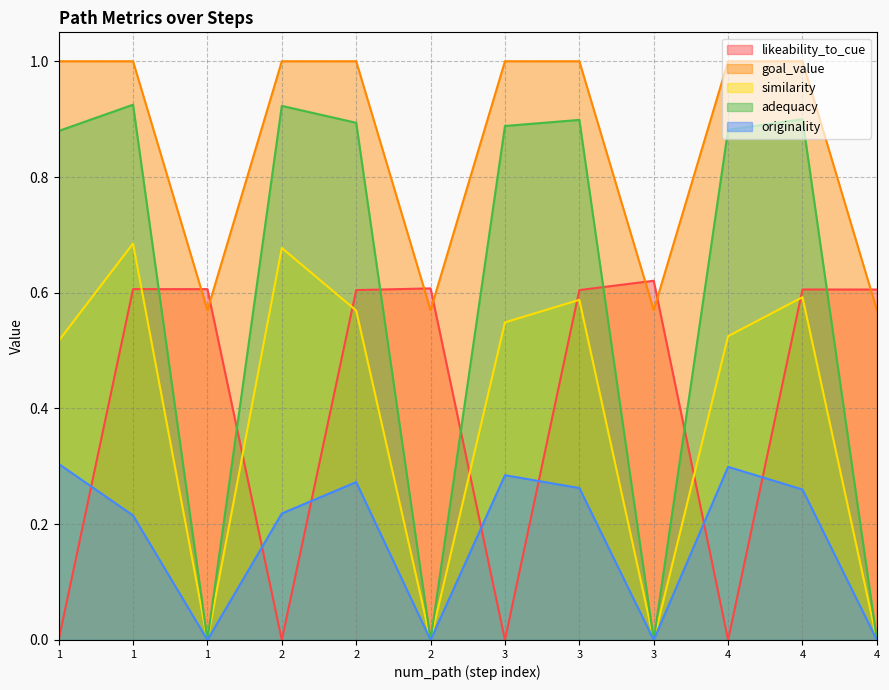

Reading right to left, extract all data points from this chart.

likeability_to_cue: 4=0.6	4=0.6	4=0.0	3=0.6	3=0.6	3=0.0	2=0.6	2=0.6	2=0.0	1=0.6	1=0.6	1=0.0
goal_value: 4=0.6	4=1.0	4=1.0	3=0.6	3=1.0	3=1.0	2=0.6	2=1.0	2=1.0	1=0.6	1=1.0	1=1.0
similarity: 4=0.0	4=0.6	4=0.5	3=0.0	3=0.6	3=0.5	2=0.0	2=0.6	2=0.7	1=0.0	1=0.7	1=0.5
adequacy: 4=0.0	4=0.9	4=0.9	3=0.0	3=0.9	3=0.9	2=0.0	2=0.9	2=0.9	1=0.0	1=0.9	1=0.9
originality: 4=0.0	4=0.3	4=0.3	3=0.0	3=0.3	3=0.3	2=0.0	2=0.3	2=0.2	1=0.0	1=0.2	1=0.3